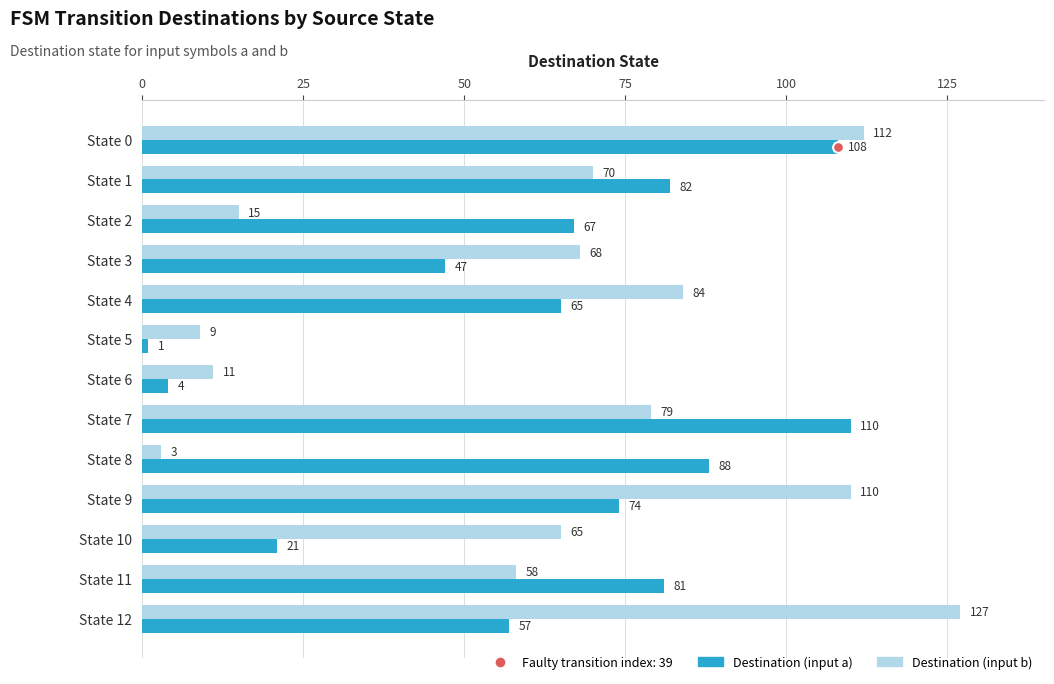

Which series contains the lowest Y value?

Destination (input a)